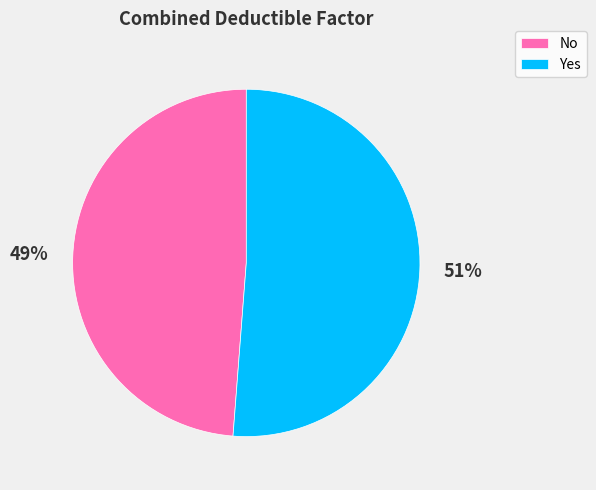

Between Yes and No, which is larger?

Yes